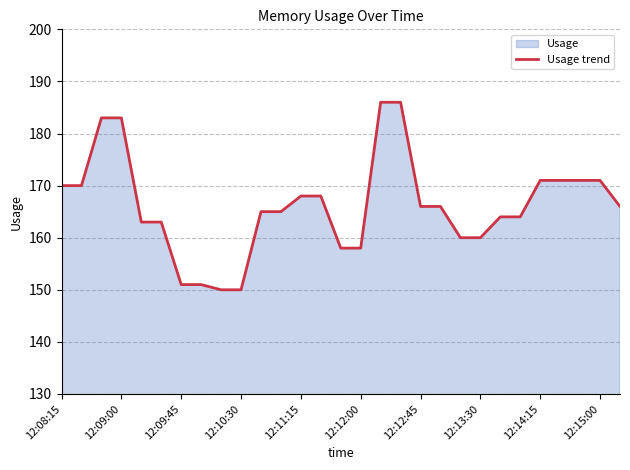

Does the chart display data point markers on the line(s)?

No